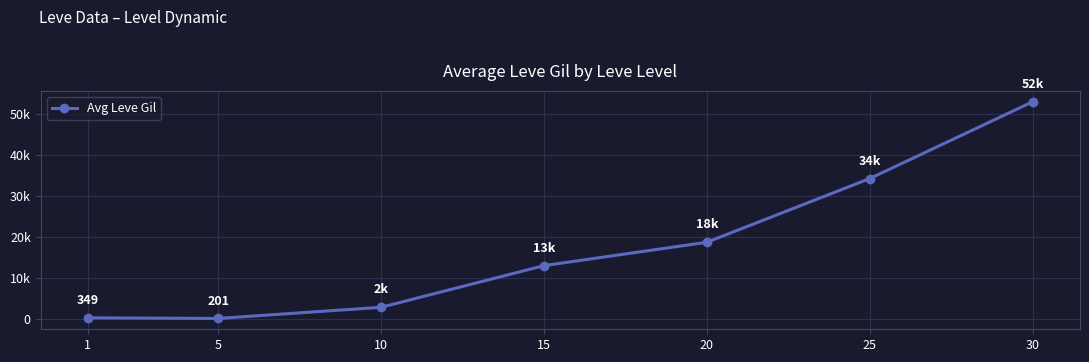

Is this an area chart (filled region under the line)?

No